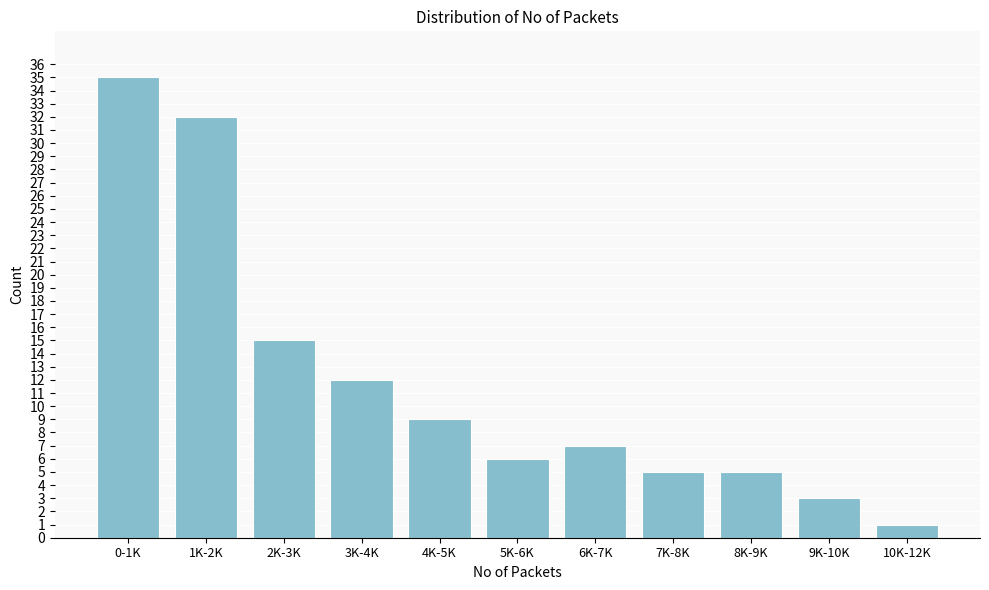

Reading left to right, transcribe all the data shown in this chart.

0-1K=35	1K-2K=32	2K-3K=15	3K-4K=12	4K-5K=9	5K-6K=6	6K-7K=7	7K-8K=5	8K-9K=5	9K-10K=3	10K-12K=1